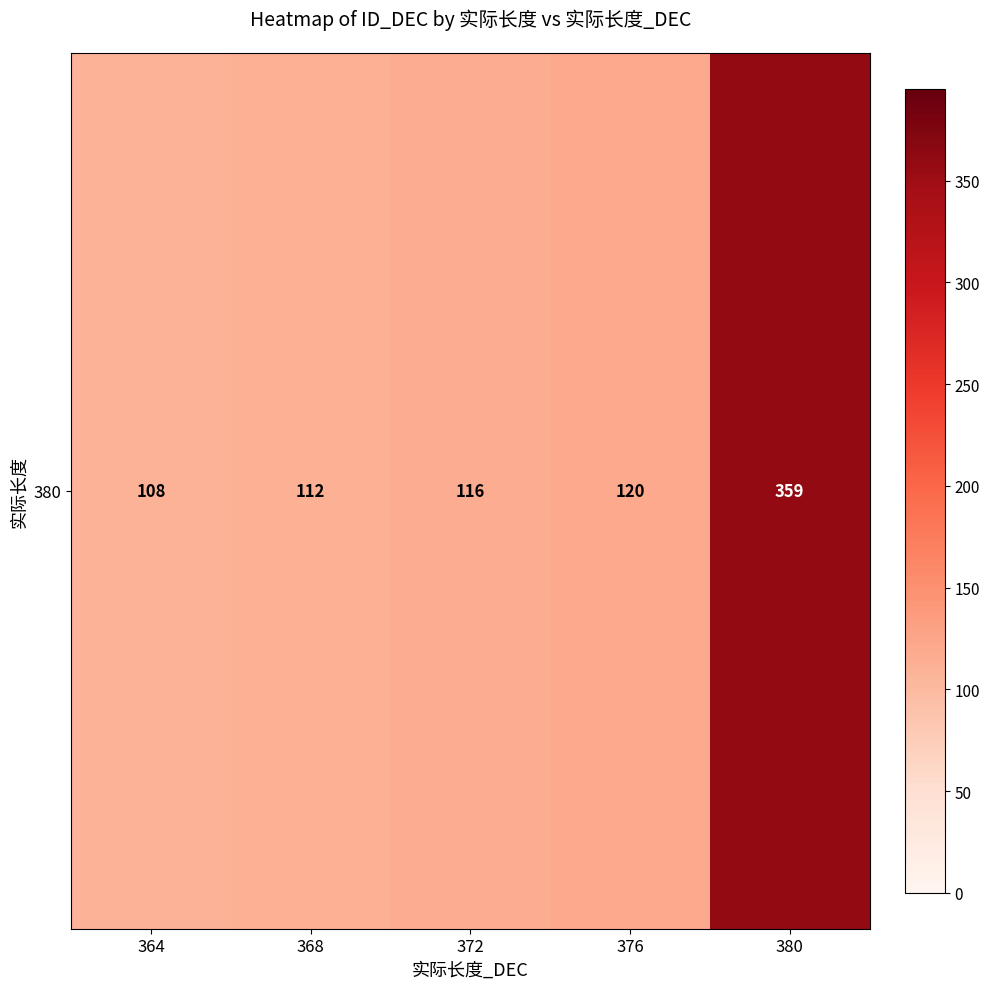

Which has a higher value, 368 or 372?

372